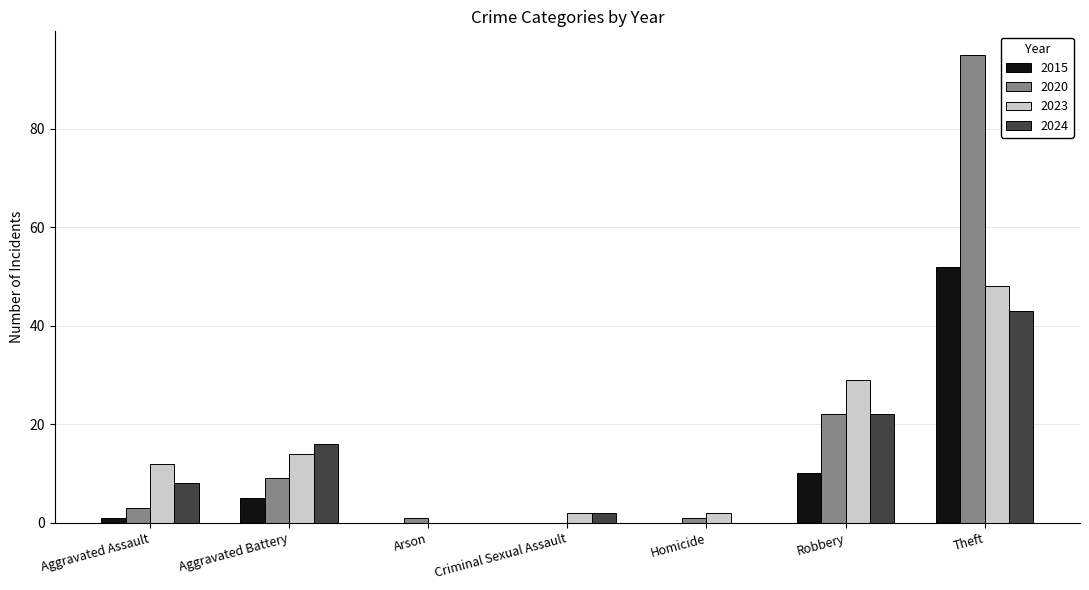

What is the sum of all 2023 values?

107